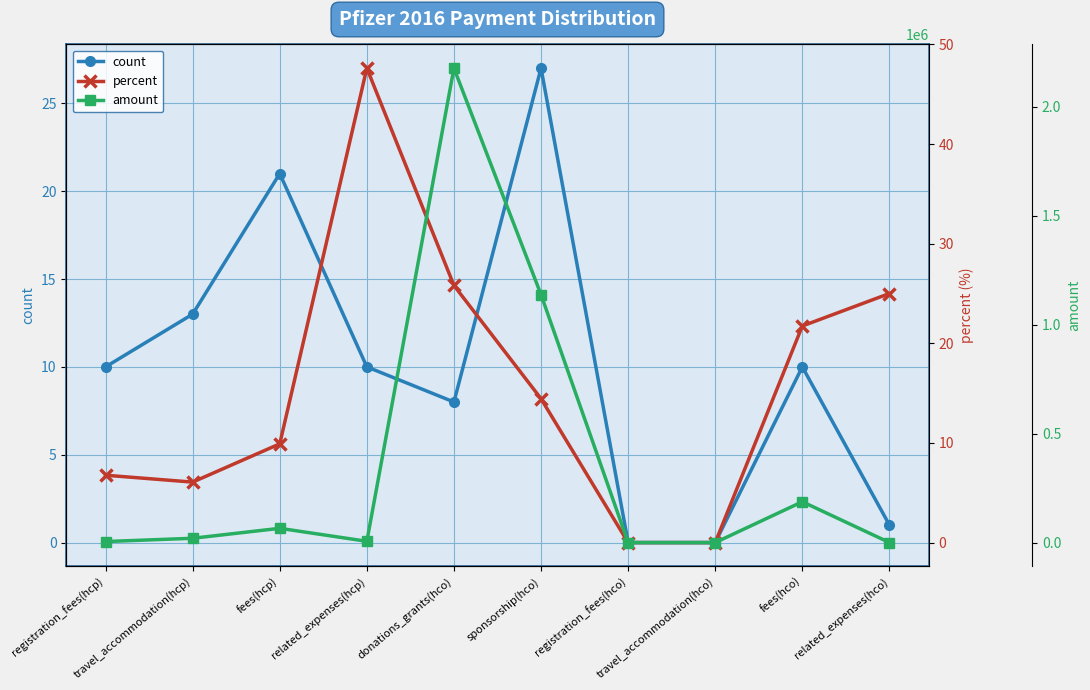

Count the number of data series in this chart.

3